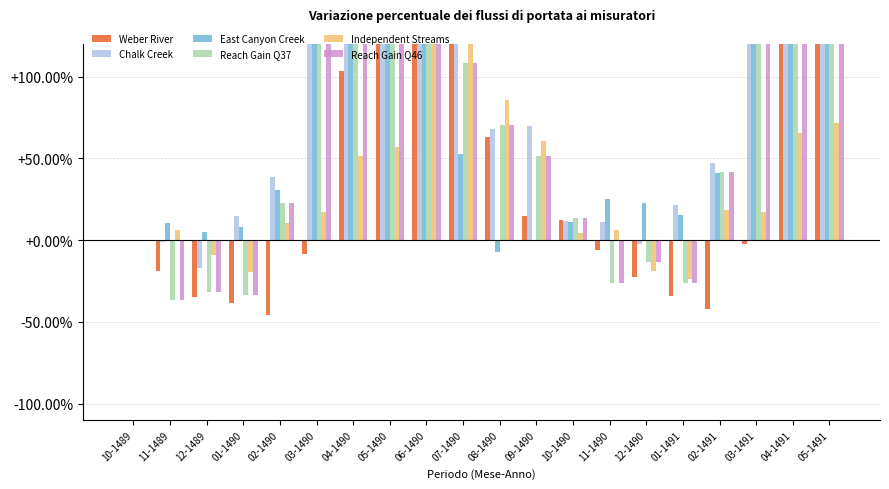

What is the minimum value shown in the chart?

-45.6